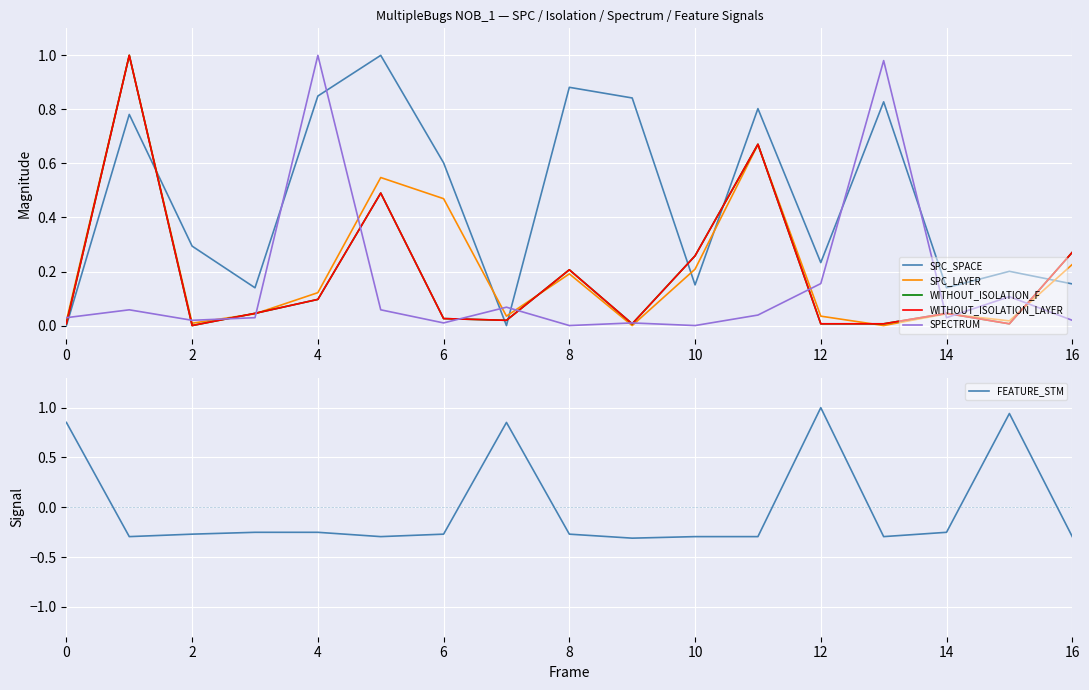

Between 12 and 0, which is larger?

12